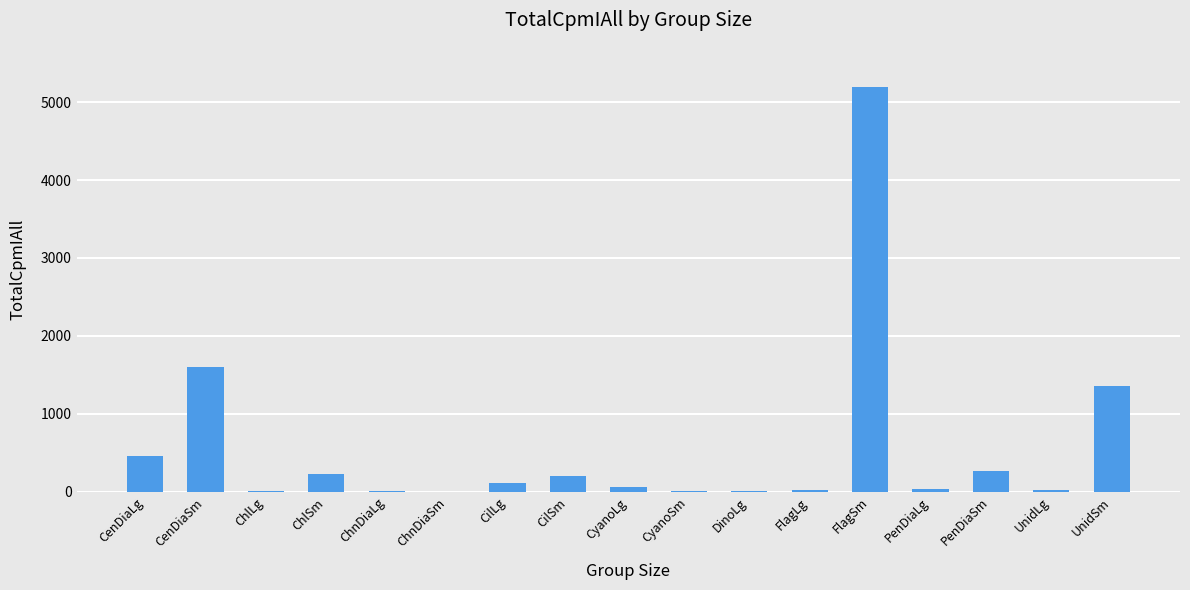

What is the change in value from CenDiaSm to FlagSm?

+3586.3